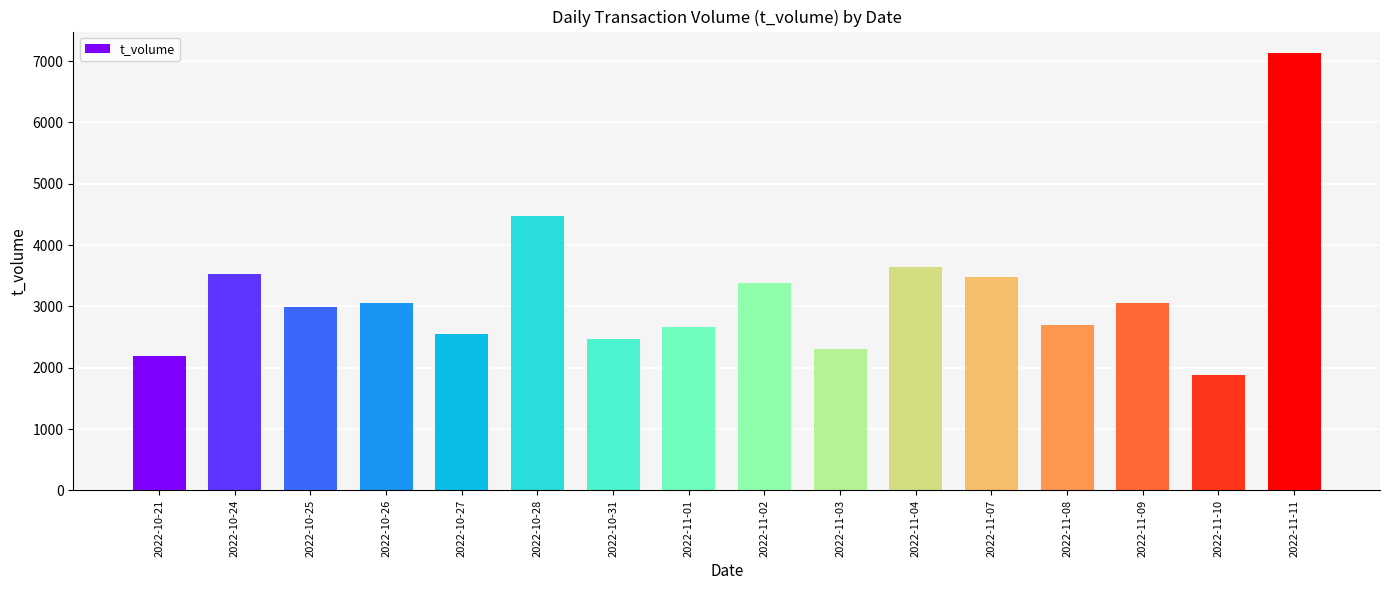

True or false: the data shows 4557 at 2022-10-27.

False